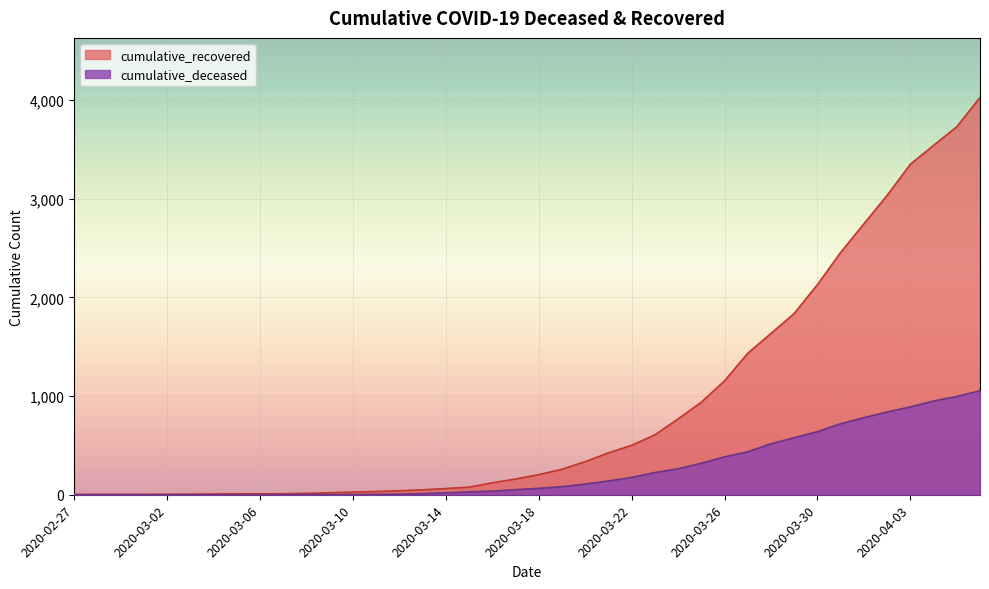

True or false: cumulative_recovered has a value of 607 at 2020-03-23.

True